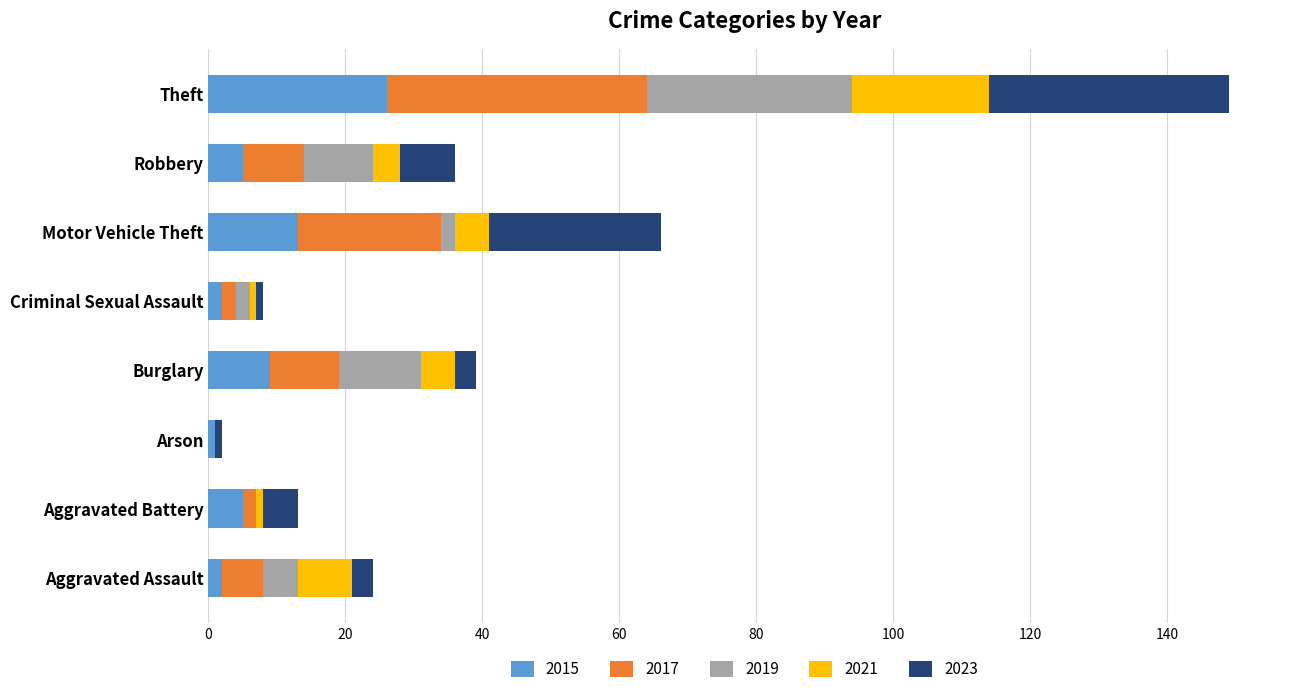

At which category is the sum across all series the highest?

Theft